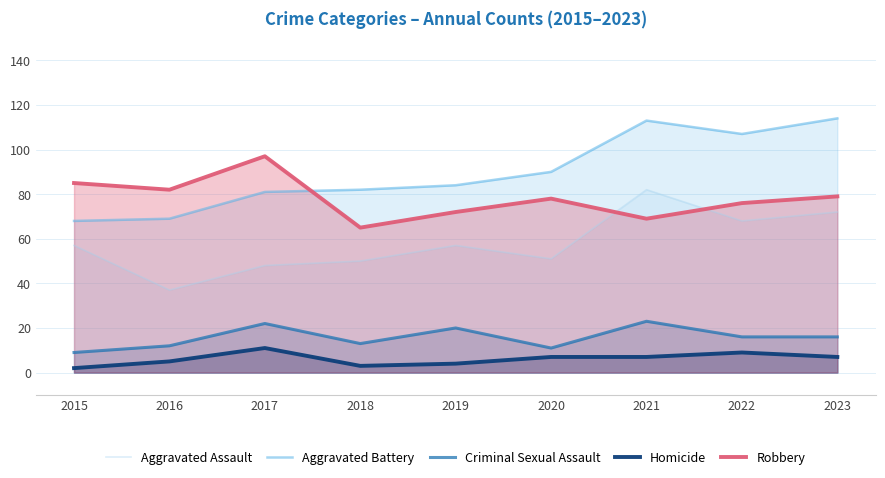

What are all the series names shown in the legend?

Aggravated Assault, Aggravated Battery, Criminal Sexual Assault, Homicide, Robbery